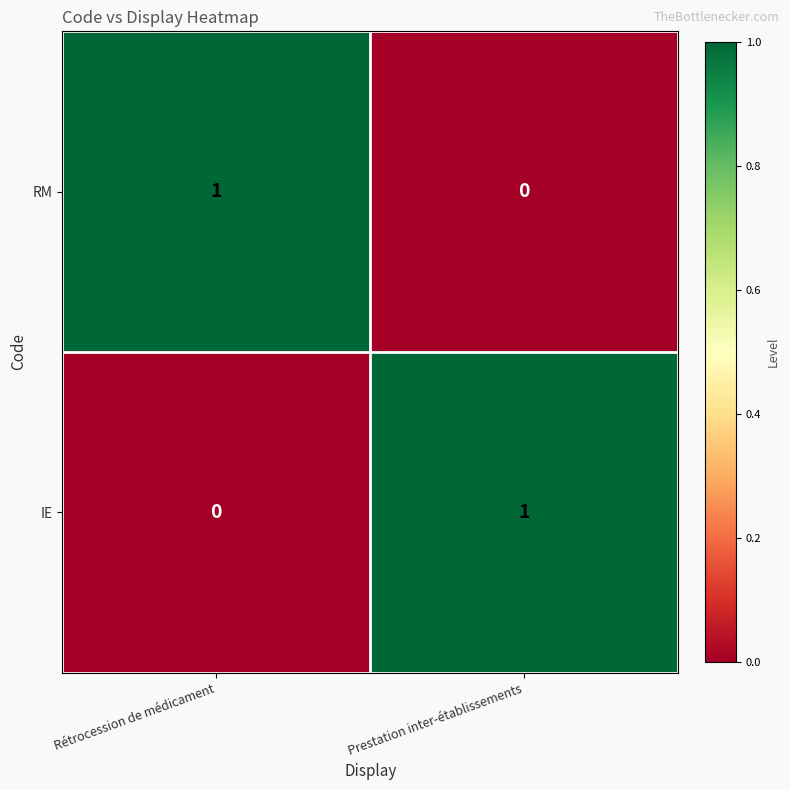

Reading right to left, extract all data points from this chart.

RM: Prestation inter-établissements=0	Rétrocession de médicament=1
IE: Prestation inter-établissements=1	Rétrocession de médicament=0